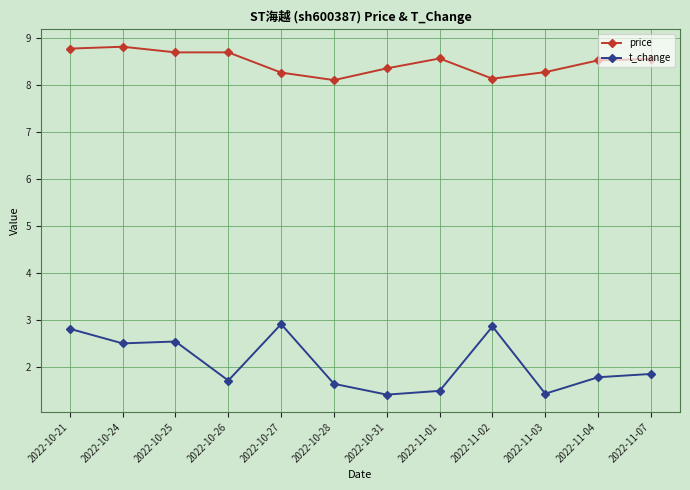

What are all the series names shown in the legend?

price, t_change